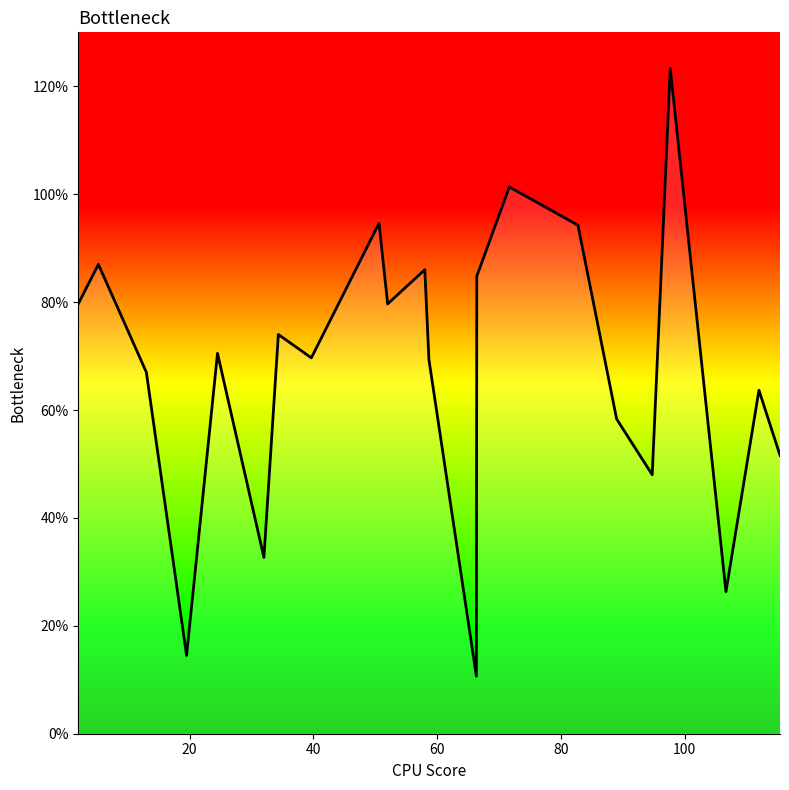

What is the smallest value displayed?

10.7